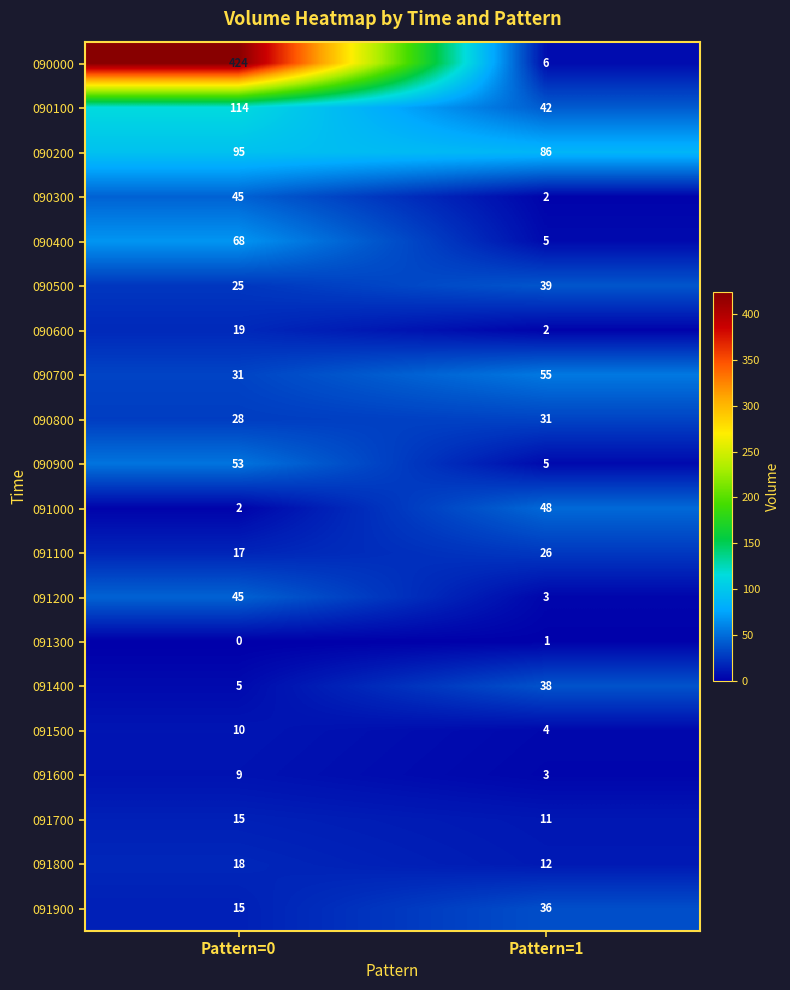

List the labels in order of 090700 value, largest first.

Pattern=1, Pattern=0